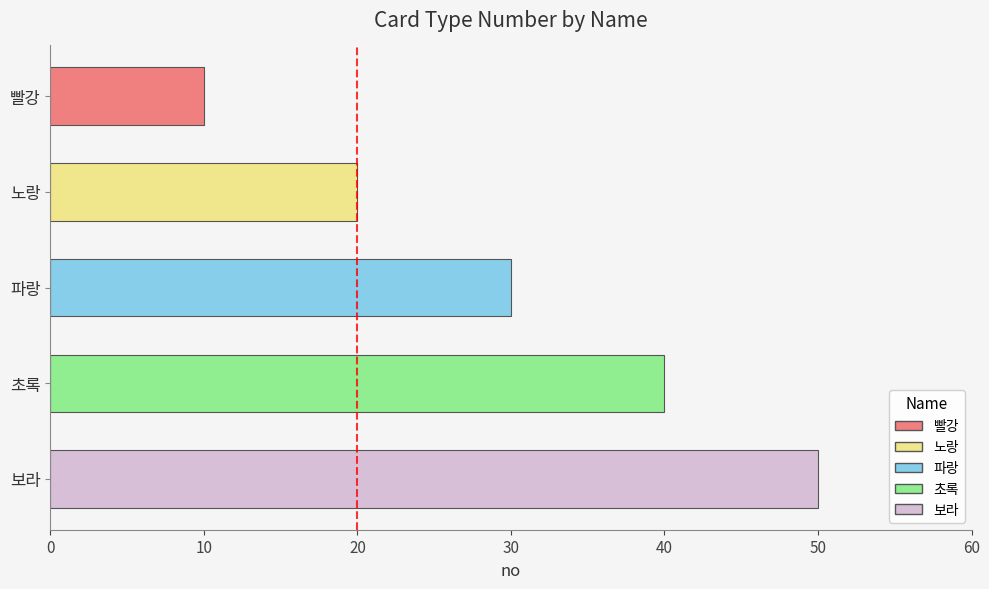

The value at 초록 is 64. True or false?

False